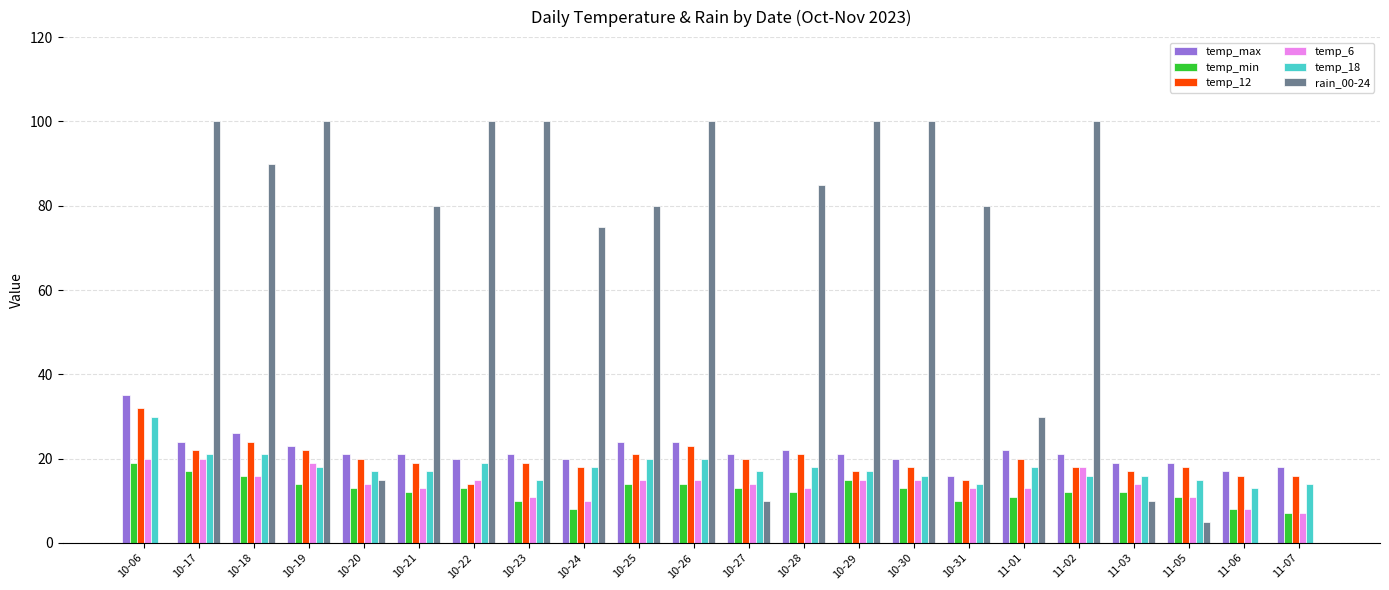

How many categories are shown in the chart?

22